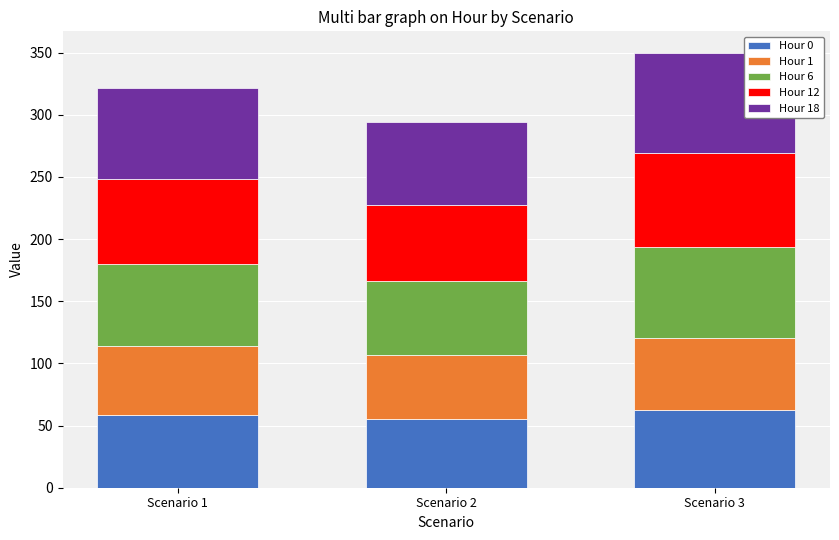

At which category is the sum across all series the highest?

Scenario 3